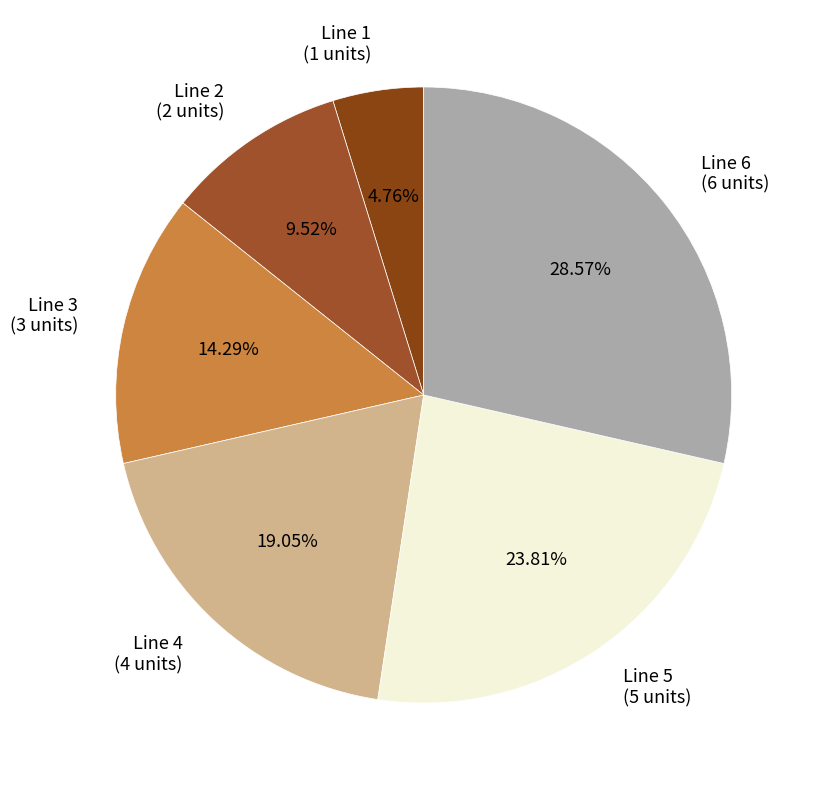

Which has a higher value, Line 5 (5 units) or Line 3 (3 units)?

Line 5 (5 units)